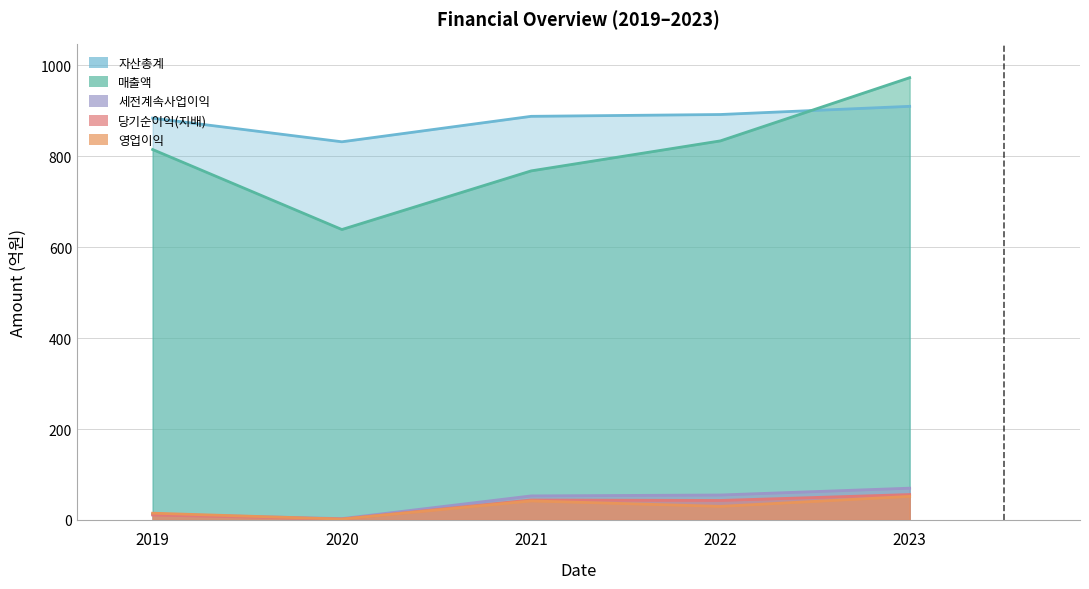

Reading right to left, list all the values displayed in this chart.

매출액: 973	834	768	639	815
영업이익: 52	30	42	2	15
세전계속사업이익: 70	55	53	3	13
당기순이익(지배): 56	43	44	2	11
자산총계: 910	892	888	832	884